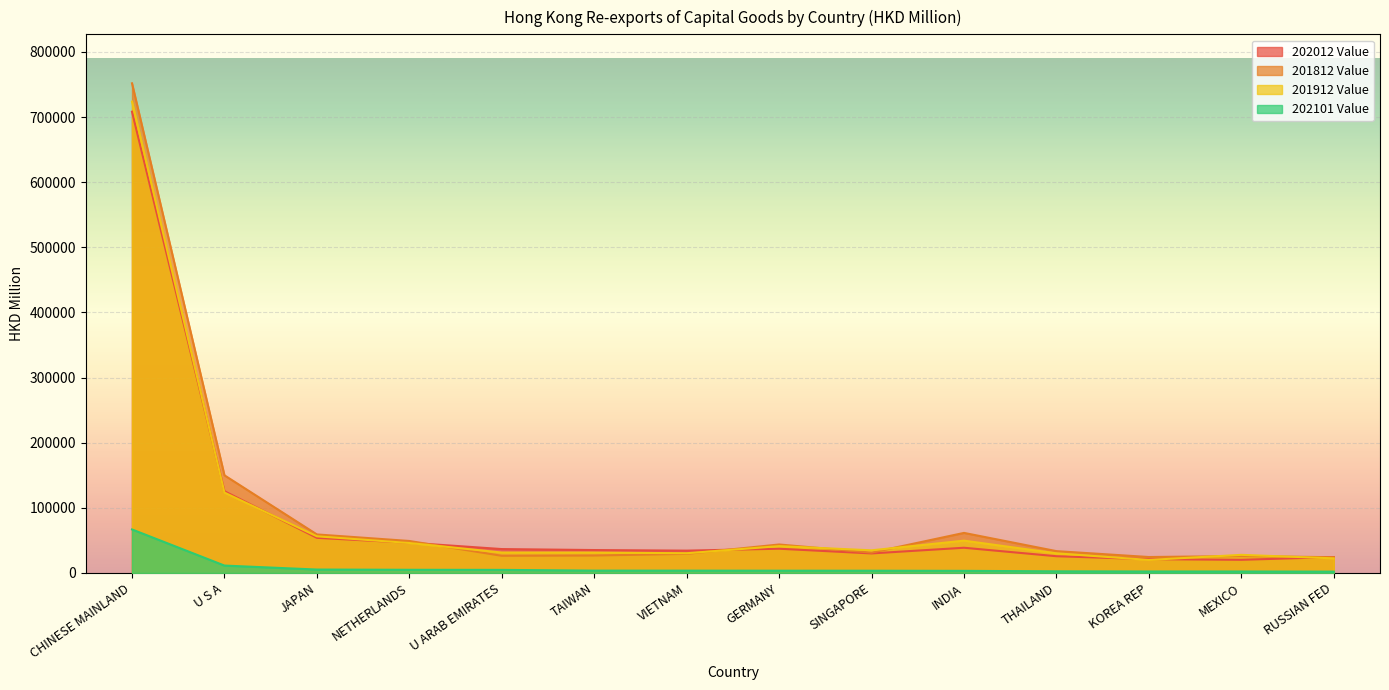

What is the difference between the 202012 Value values at INDIA and RUSSIAN FED?

14307.0